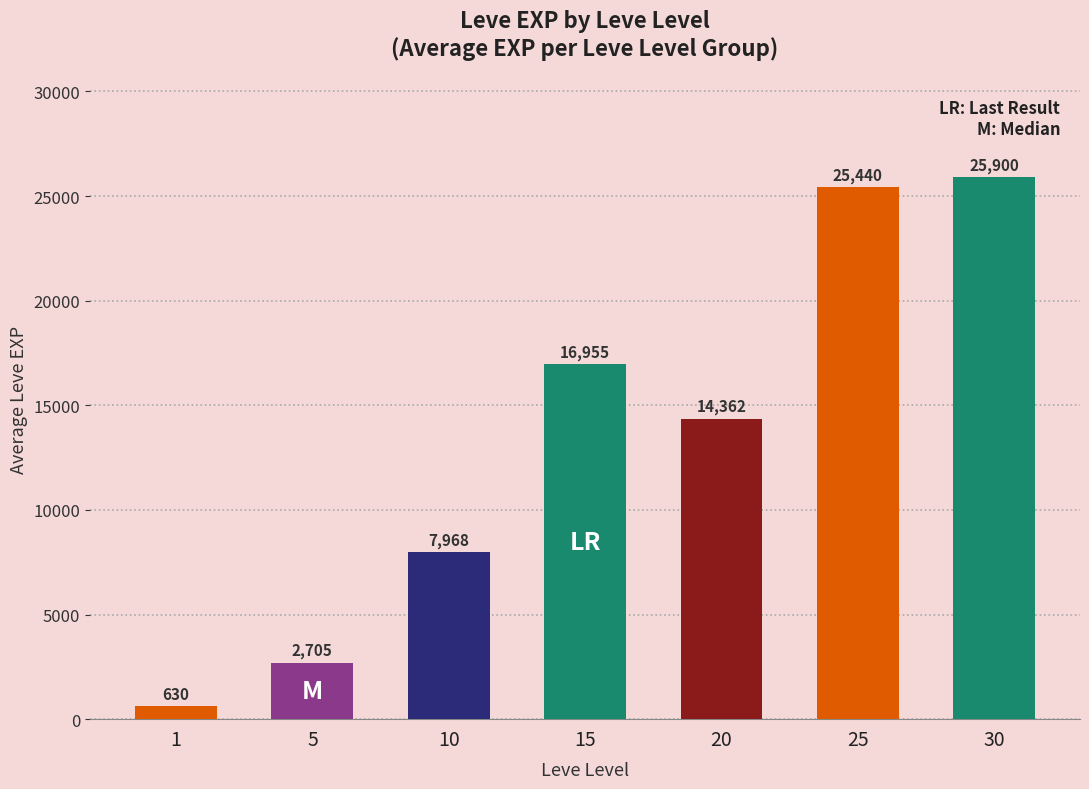

True or false: the data shows 7968 at 10.

True